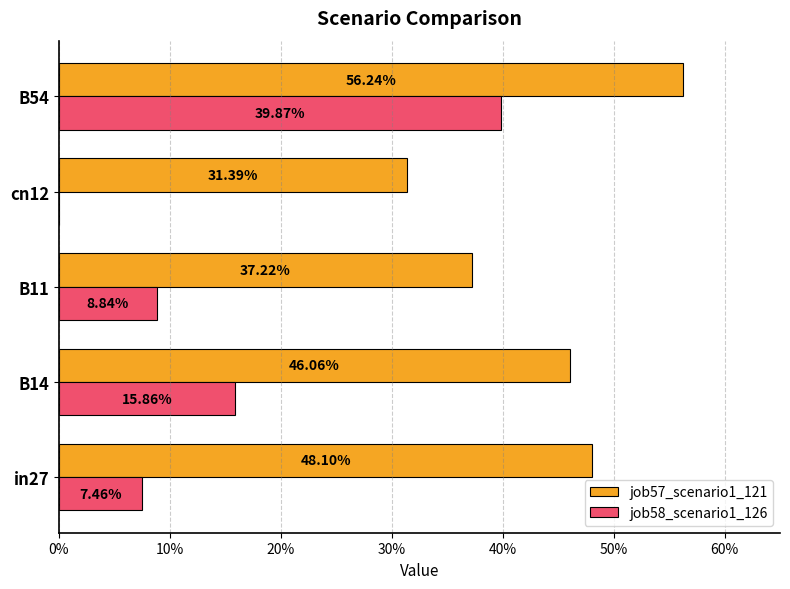

Count the number of categories in the chart.

5